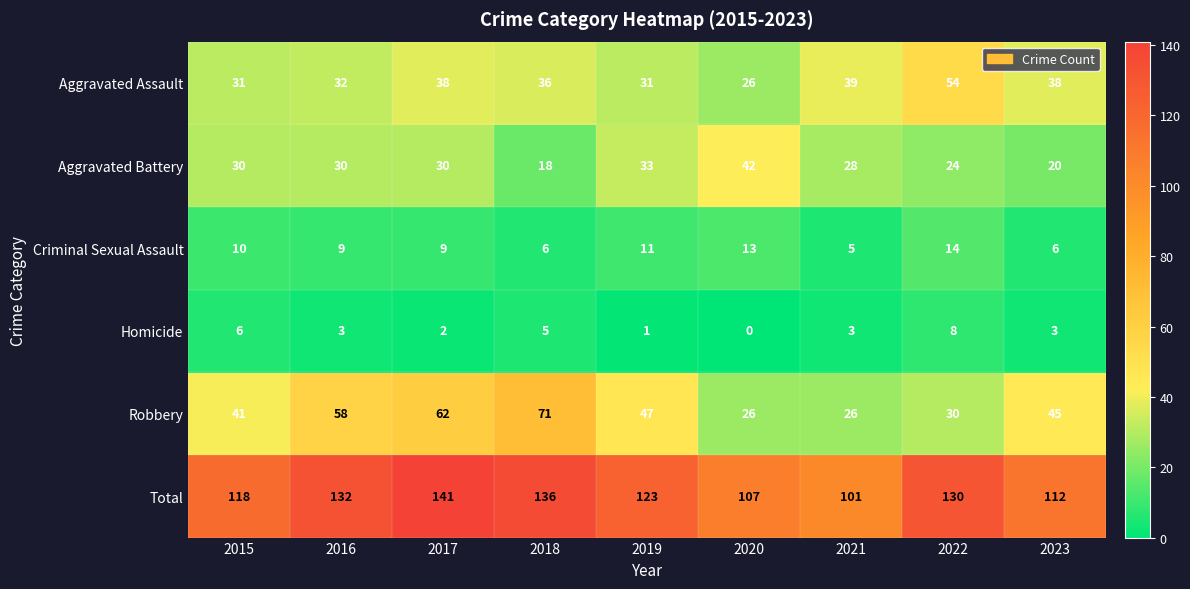

What is the spread (max minus min) of values at 2022?

122